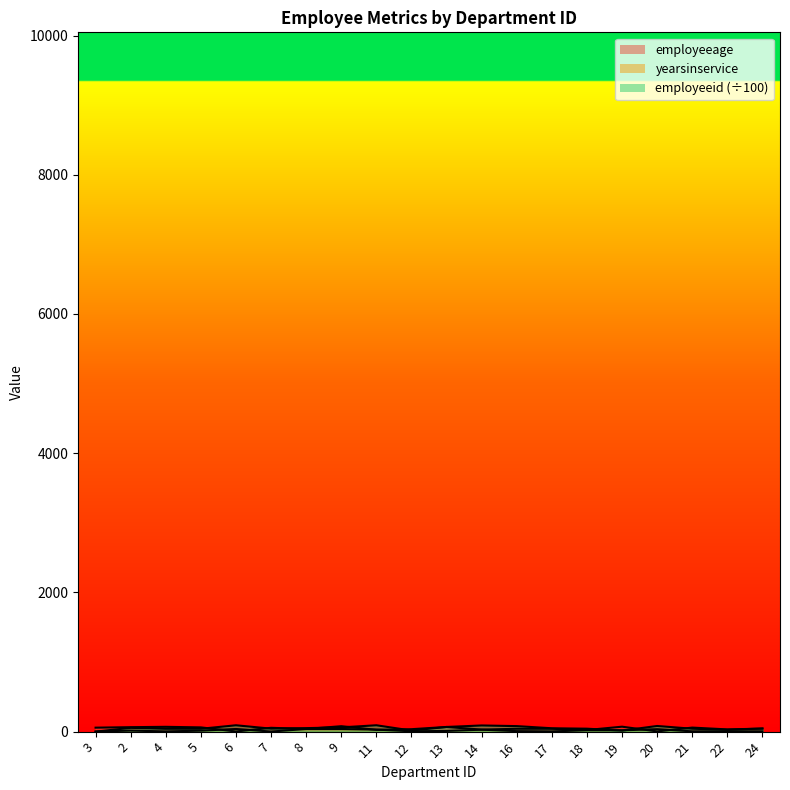

Is the value of employeeid at 17 greater than the value of employeeage at 21?

No